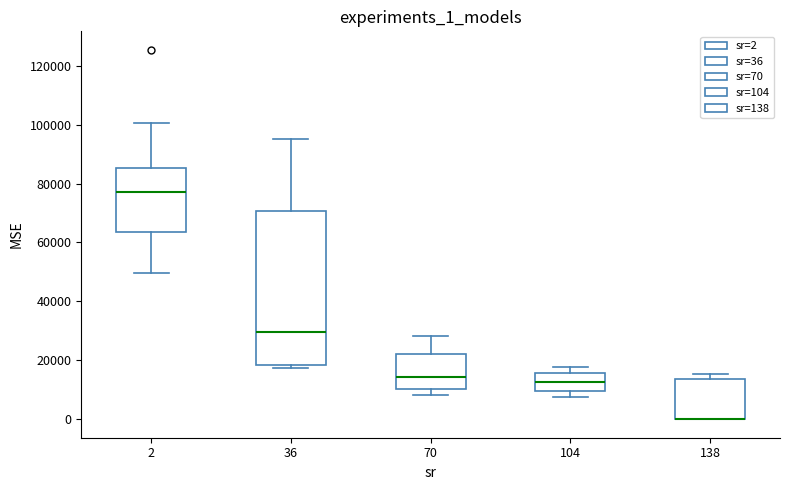

Which box is the tallest, from its lower edge to its upper edge?

36